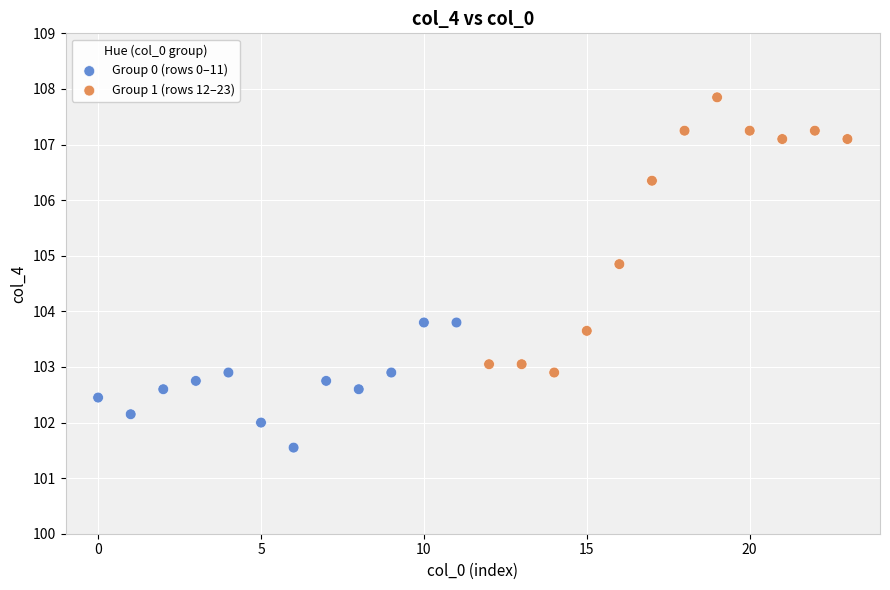

Which series has the widest spread of Y values?

Group 1 (rows 12–23)